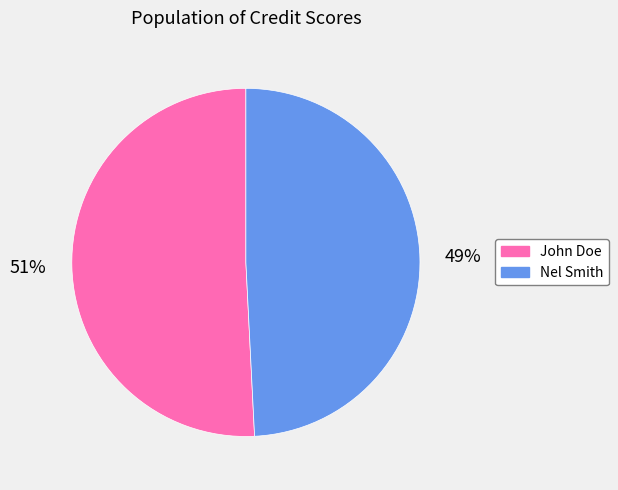

The John Doe slice represents 59% of the pie. True or false?

False